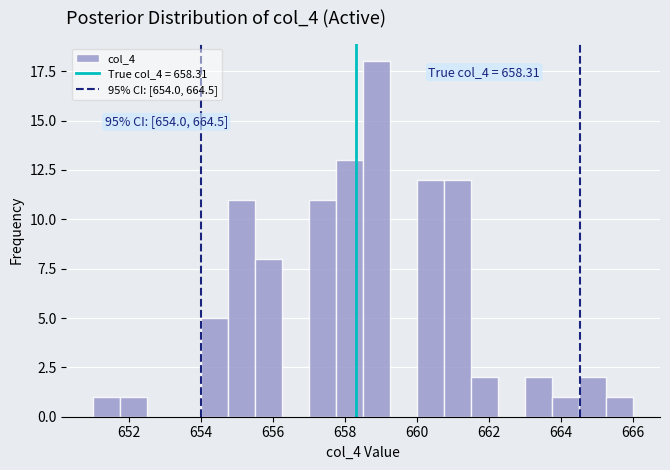

Around what value on the x-axis is the tallest bar? Give the approximate position of its centre, as read against the axis.

658.8